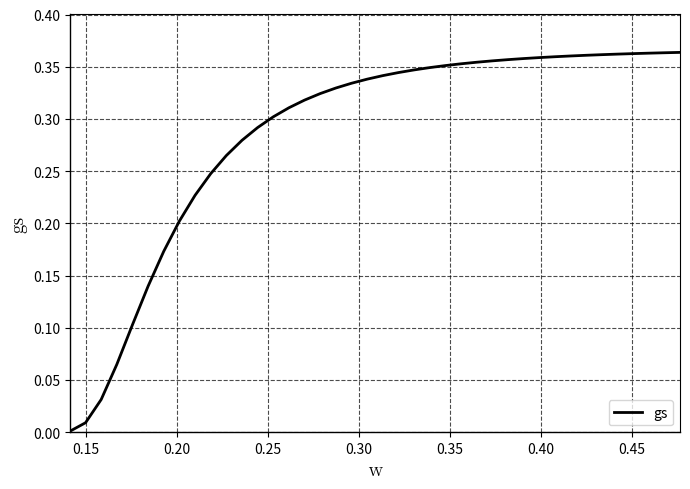

Does the chart display data point markers on the line(s)?

No